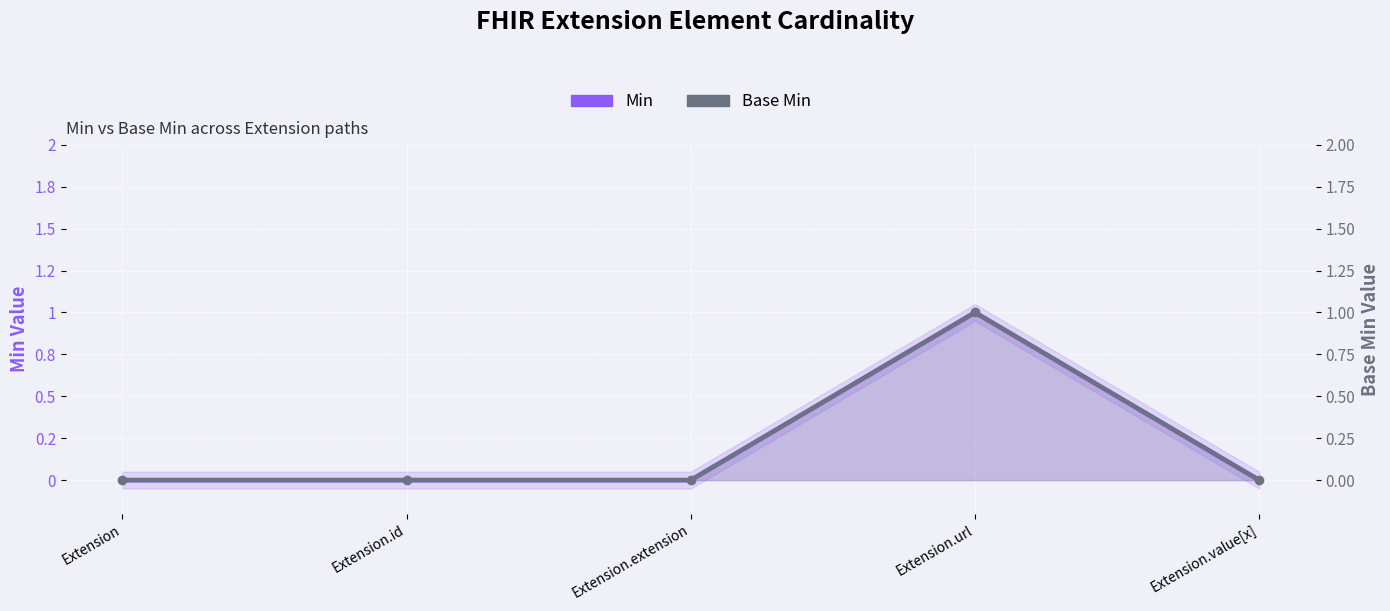

Reading left to right, extract all data points from this chart.

Min: 0	0	0	1	0
Base Min: 0	0	0	1	0